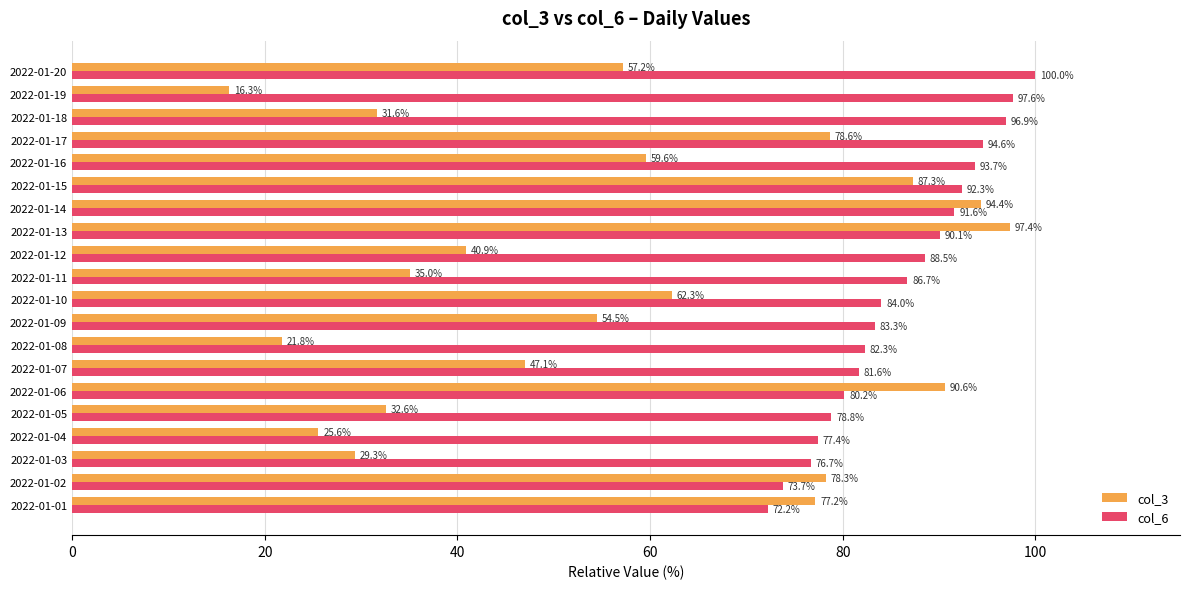

Which series has the largest range (max minus min)?

col_3